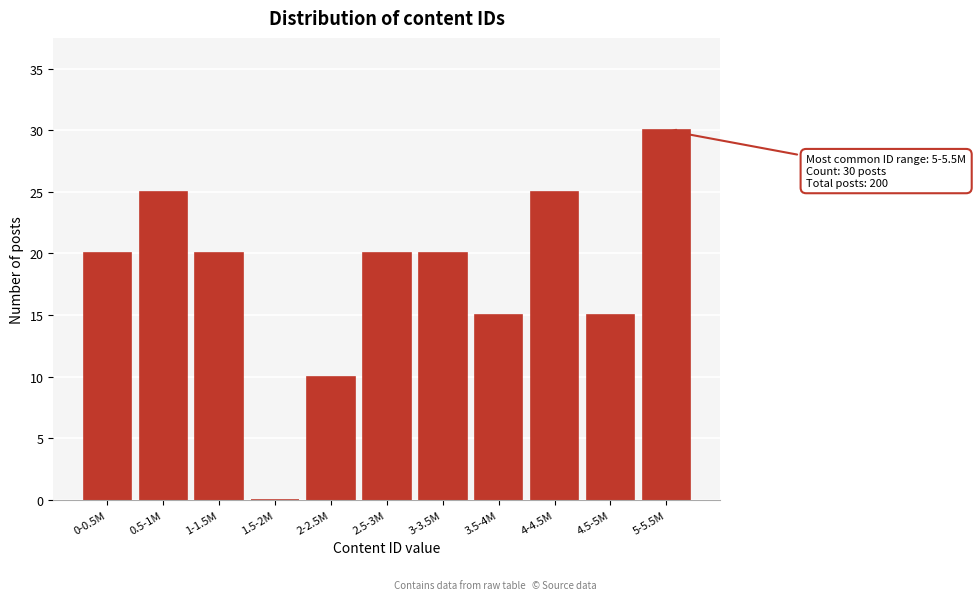

Reading left to right, list all the values displayed in this chart.

0-0.5M=20	0.5-1M=25	1-1.5M=20	1.5-2M=0	2-2.5M=10	2.5-3M=20	3-3.5M=20	3.5-4M=15	4-4.5M=25	4.5-5M=15	5-5.5M=30